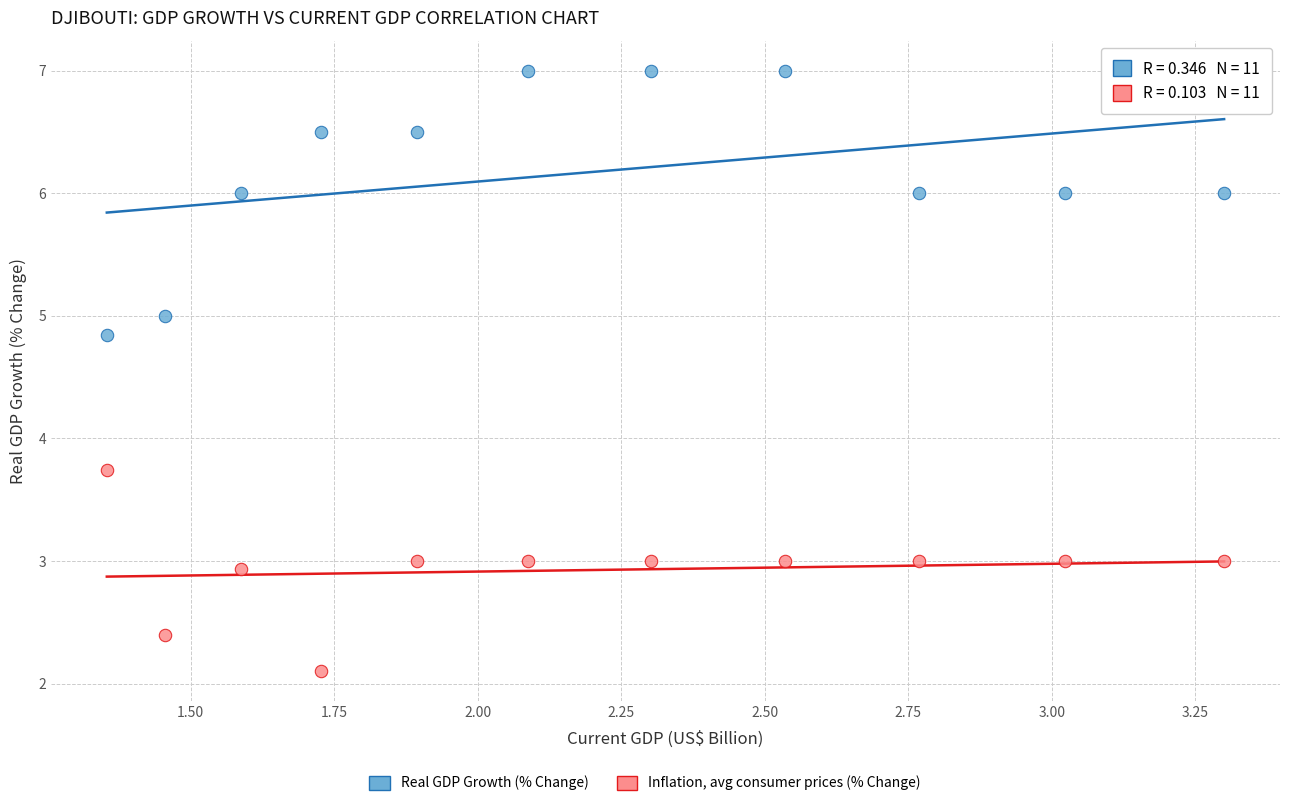

Which series reaches the maximum Y coordinate?

Real GDP Growth (% Change)